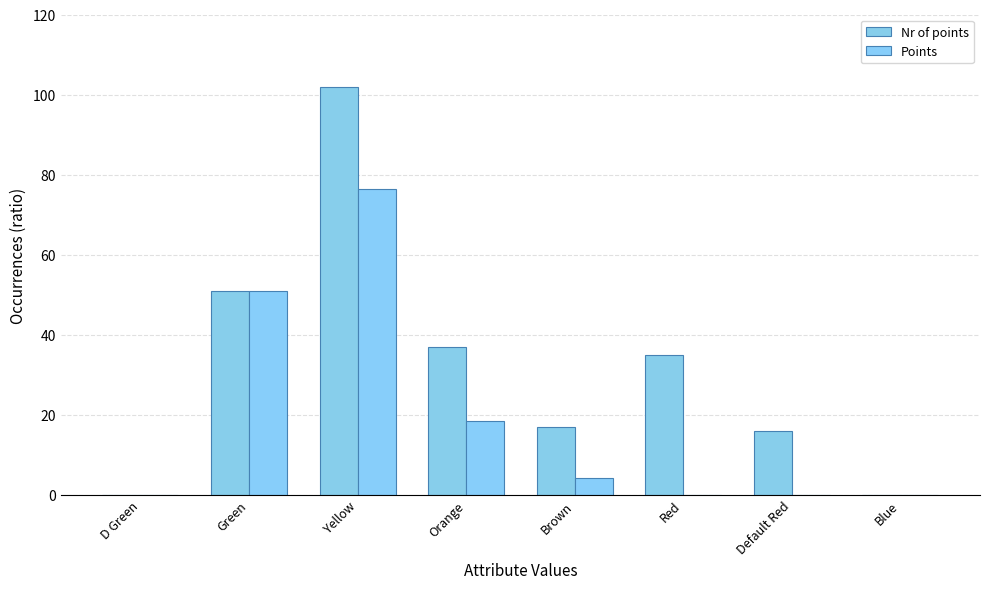

How many series are shown in this chart?

2